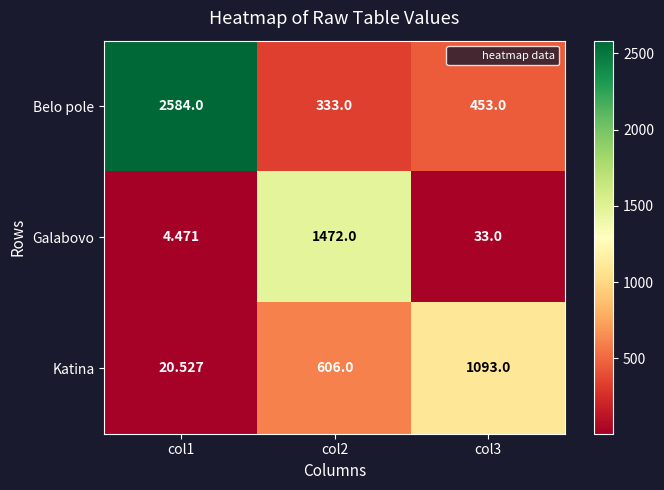

Which series has the largest total across all categories?

Belo pole